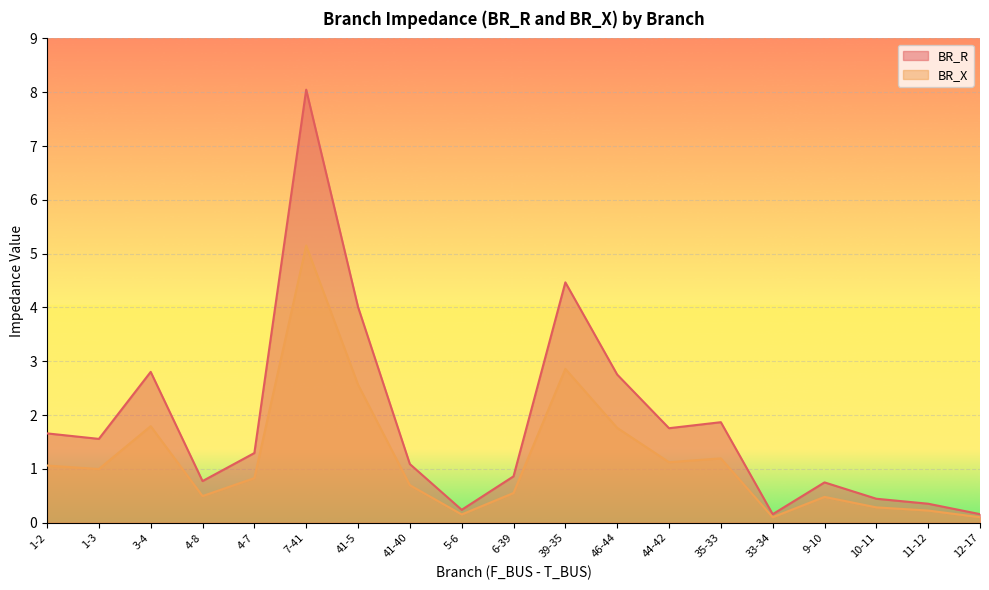

List the series in order of their peak value, lowest first.

BR_X, BR_R